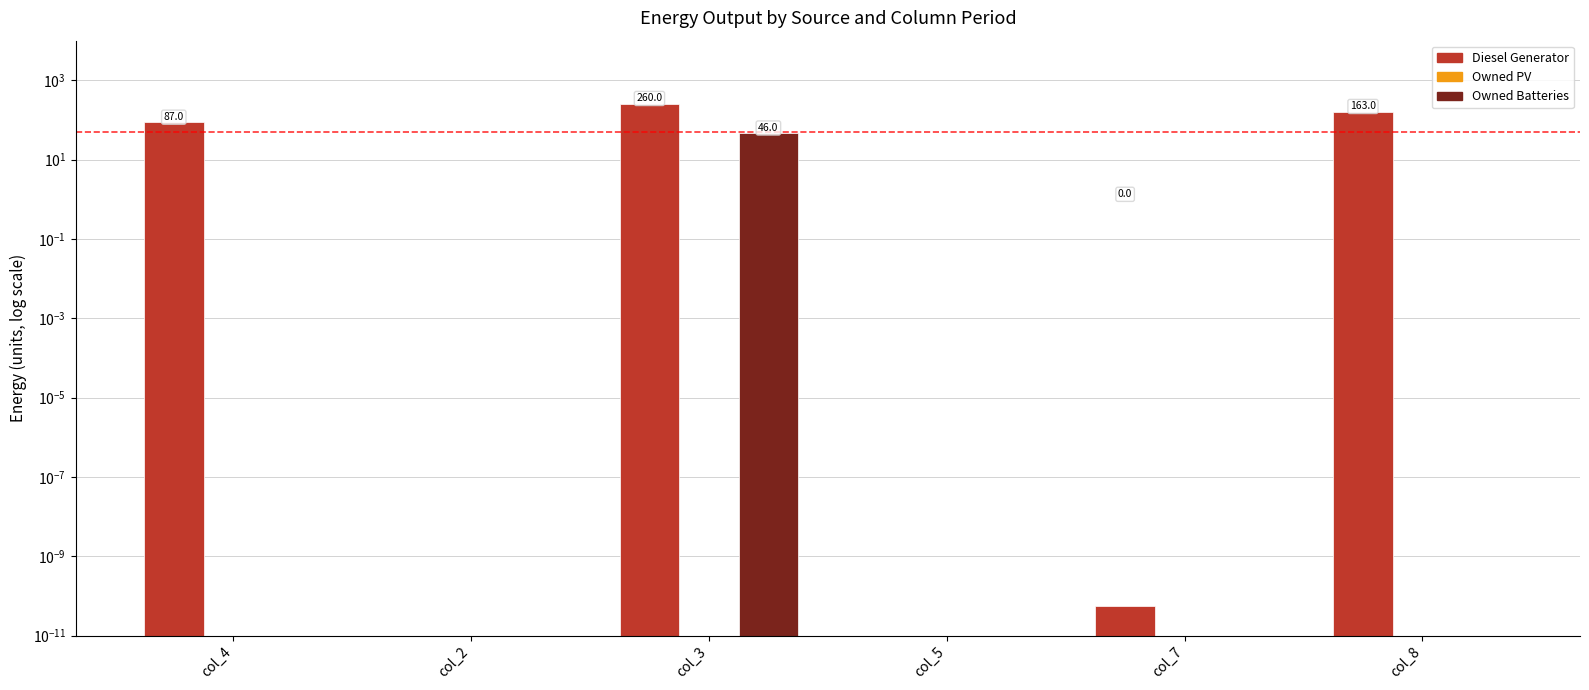

List the labels in order of Owned PV value, smallest first.

col_4, col_2, col_3, col_5, col_7, col_8